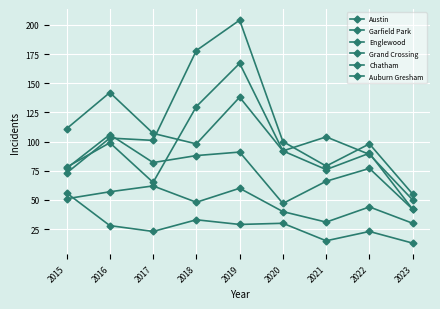

True or false: Chatham and Englewood intersect in this chart.

False